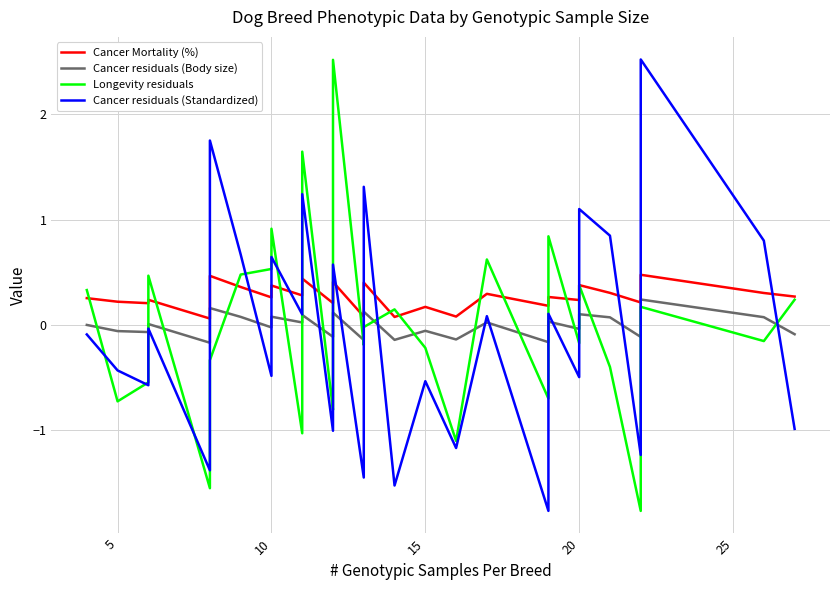

List the series in order of their overall mean, highest first.

Cancer Mortality (%), Longevity residuals, Cancer residuals (Body size), Cancer residuals (Standardized)